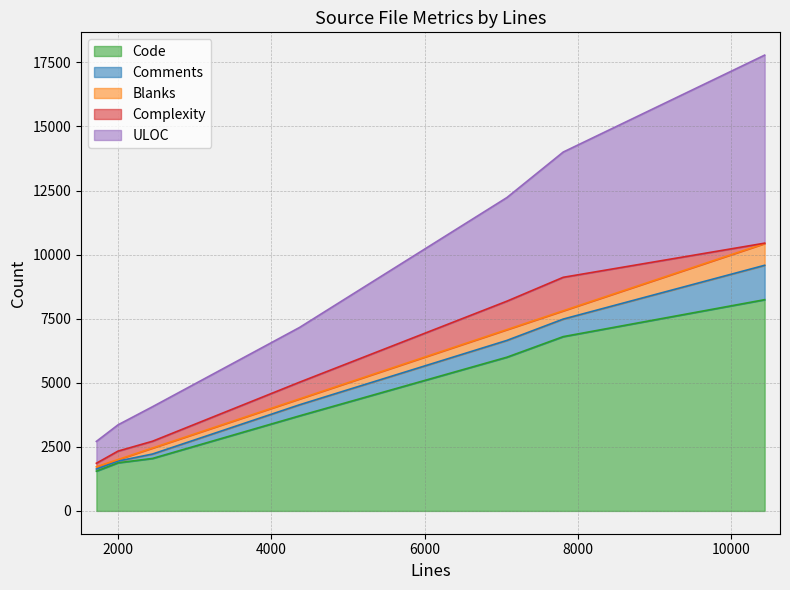

How many intersections are there between Blanks and Comments?

3